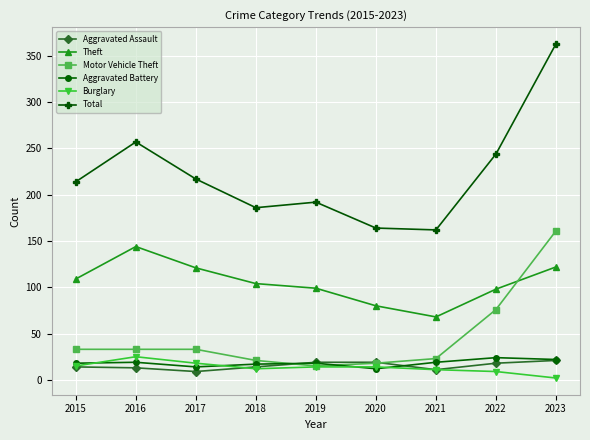

What is the lowest value of the Aggravated Assault series?

9